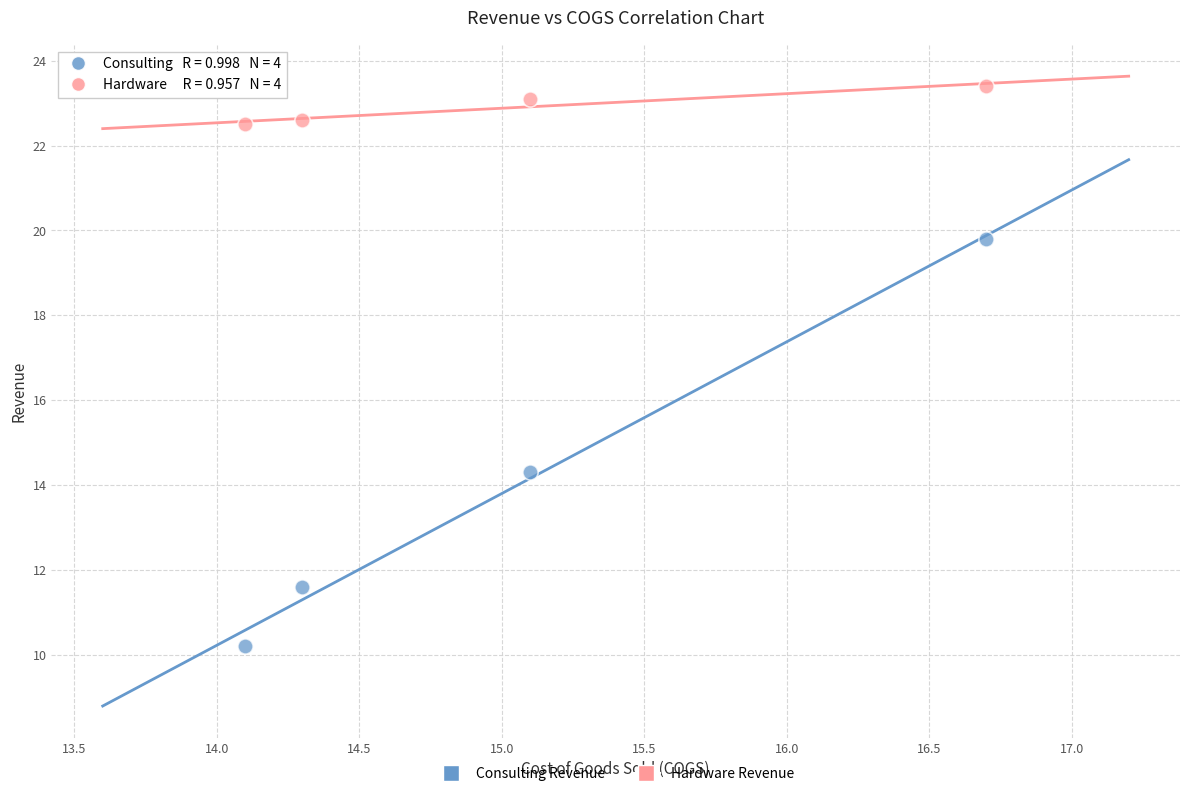

What are all the series names shown in the legend?

Consulting Revenue, Hardware Revenue